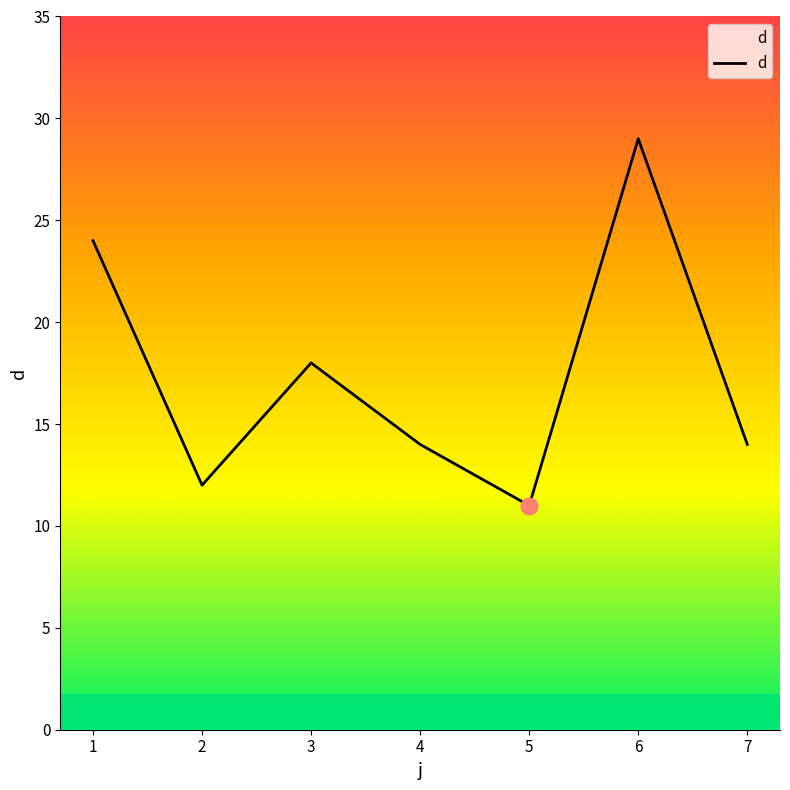

True or false: the data shows 4 at 7.

False